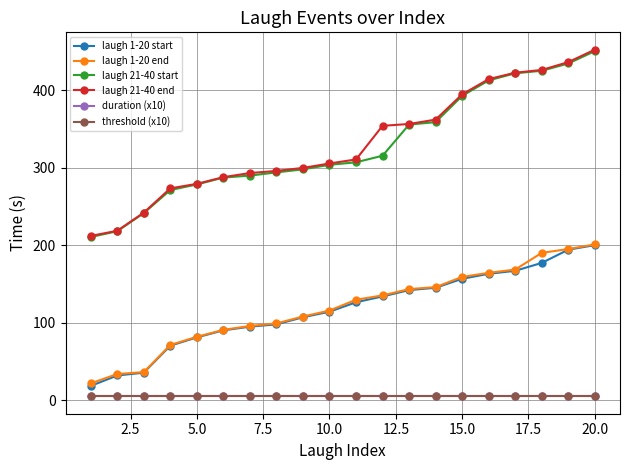

How many lines are shown in the chart?

6